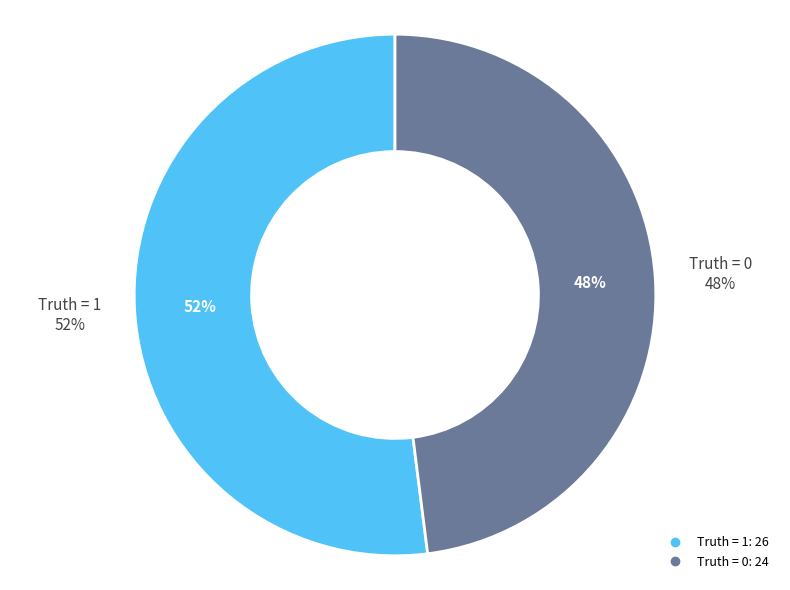

Count the number of slices in the pie.

2